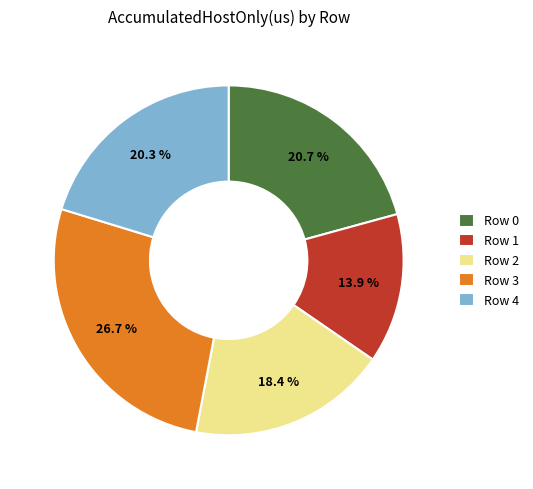

Does Row 3 account for over 50% of the chart?

No